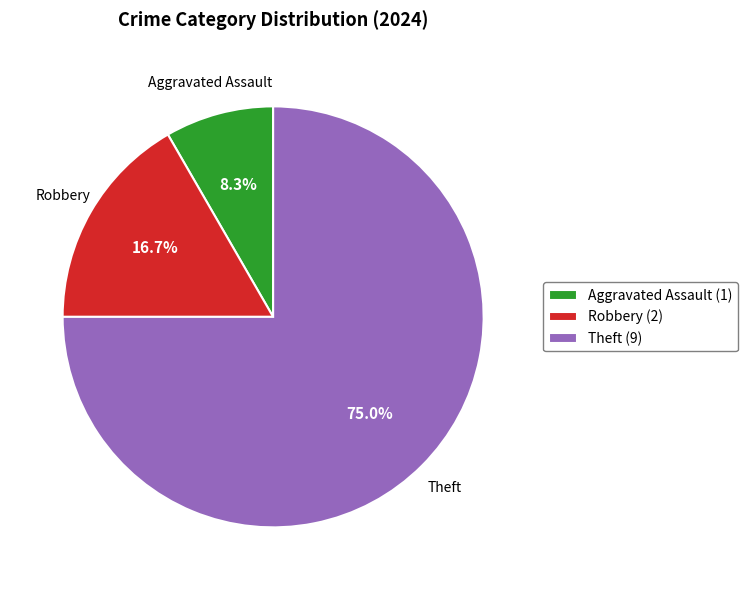

What is the ratio of the value at Theft (9) to the value at Robbery (2)?

4.5